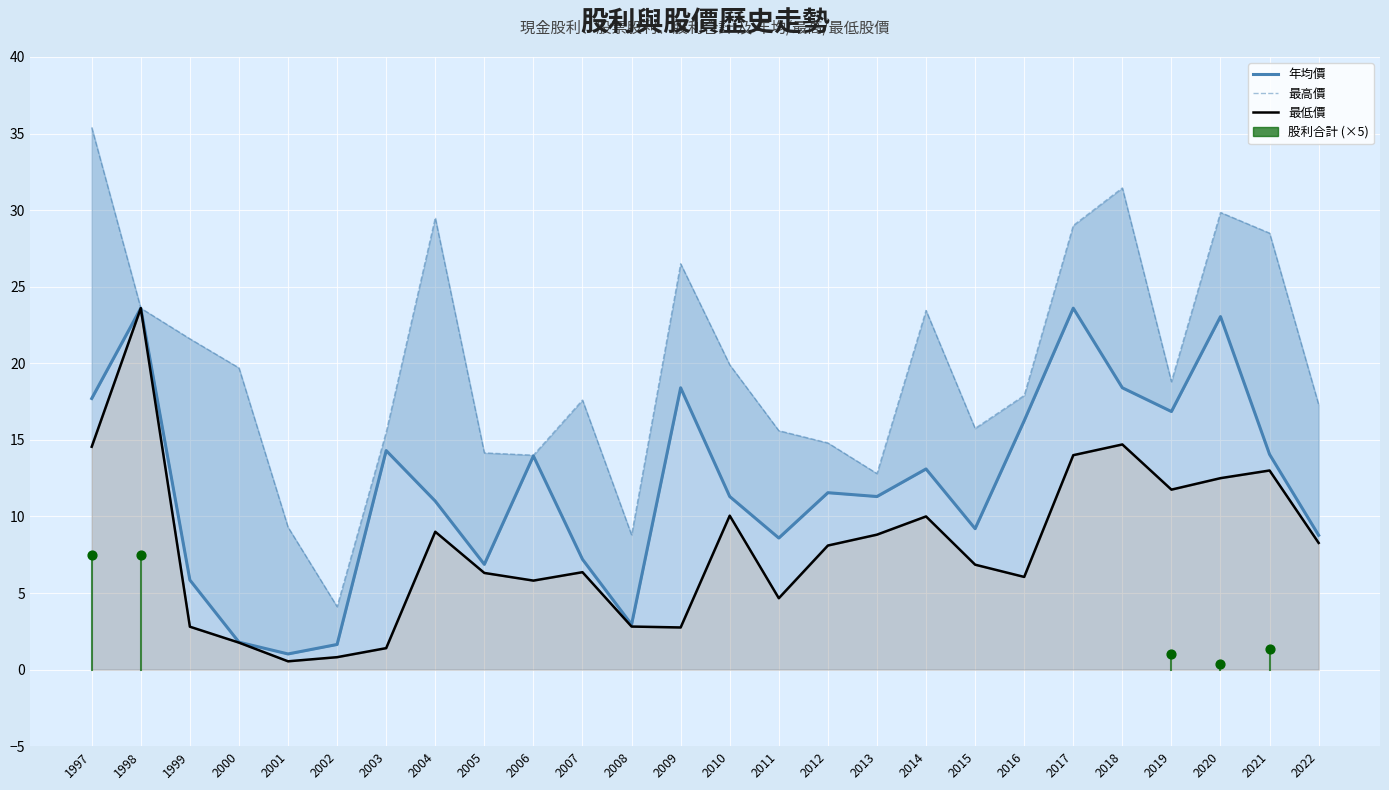

Which series has the largest total across all categories?

最高價